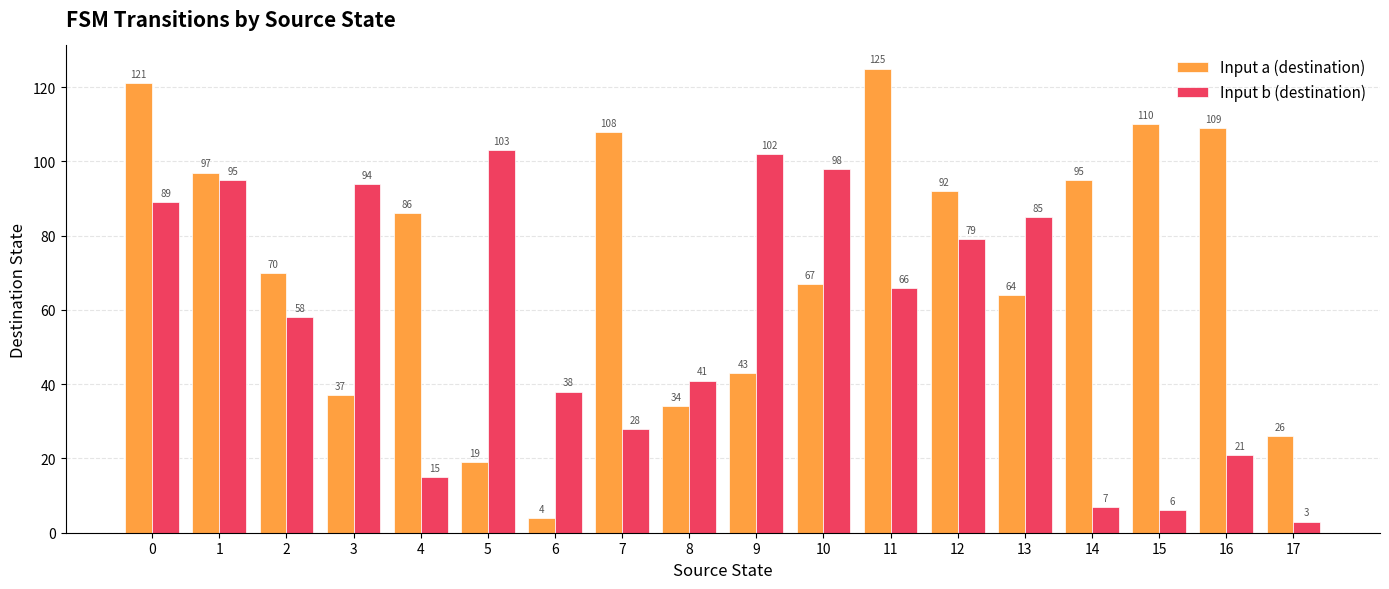

Rank the series by their average value, from highest to lowest.

Input a (destination), Input b (destination)